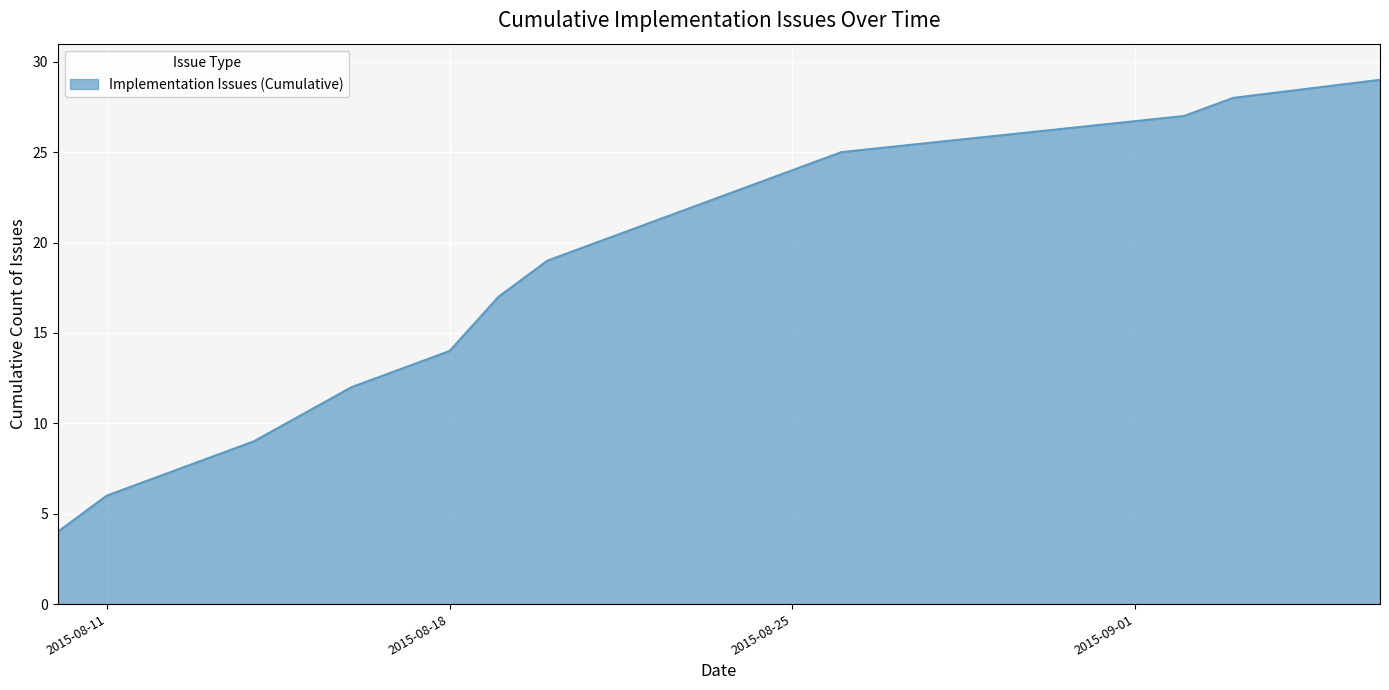

True or false: the data has more than 0 interior local peaks.

False